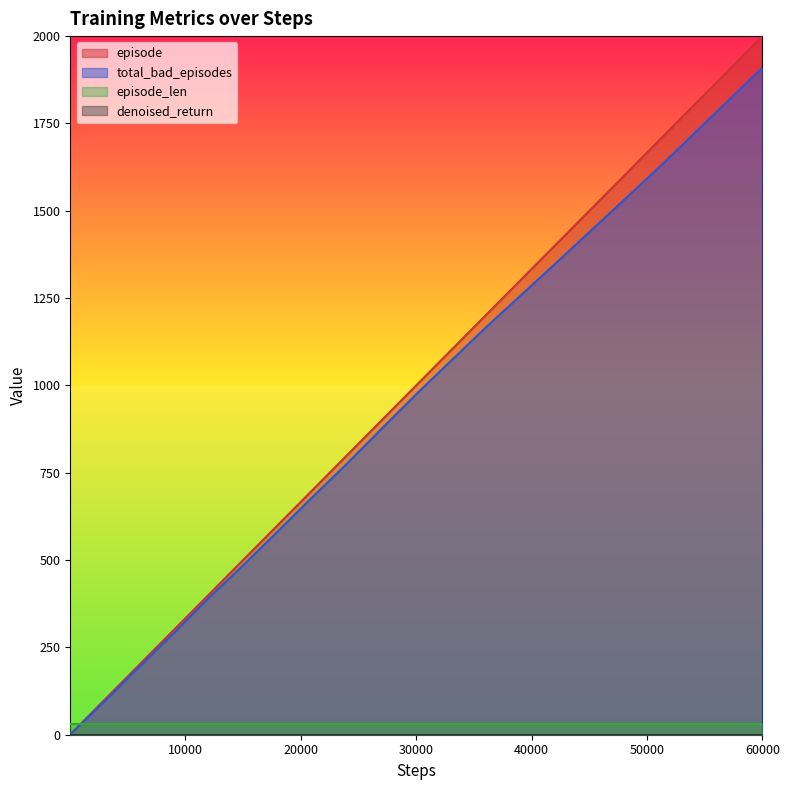

Which category has the highest value in the total_bad_episodes series?

60000